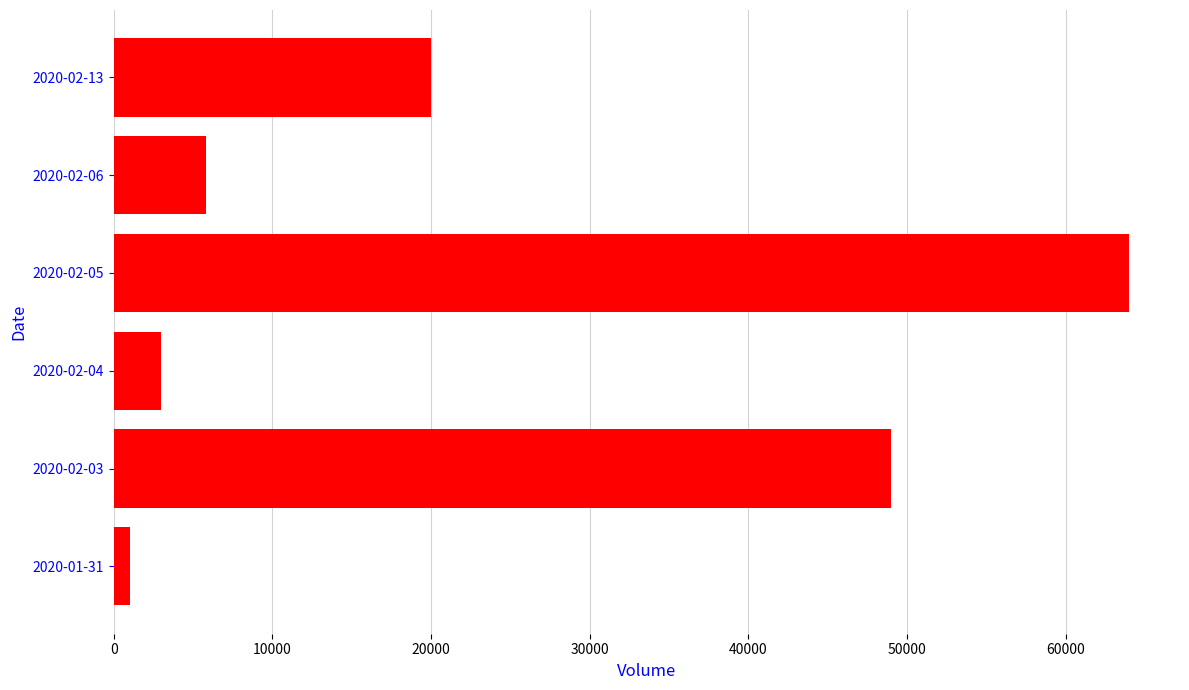

At which label is the value closest to 32500?

2020-02-13